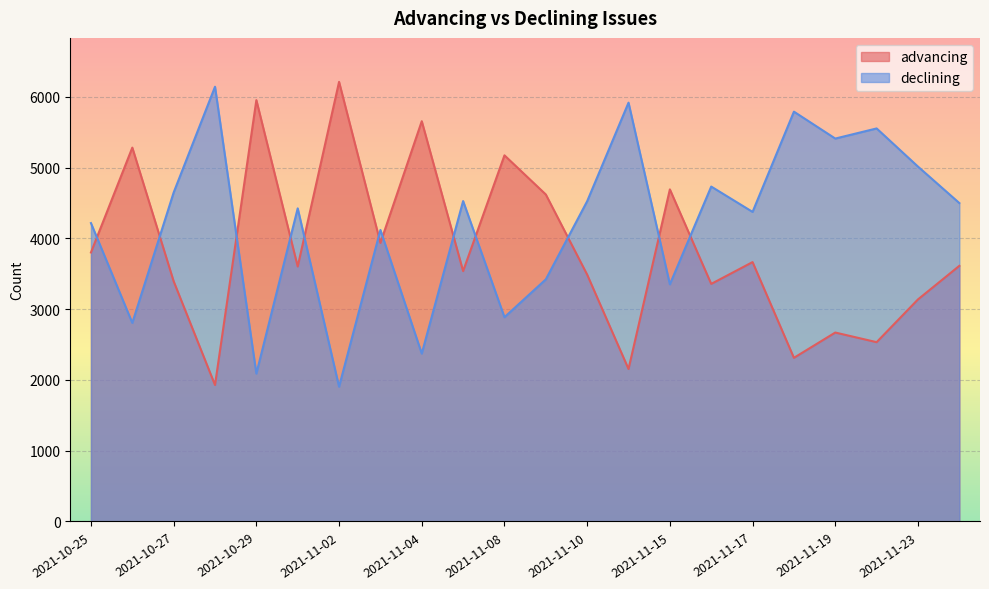

What is the sum of all advancing values?

84697